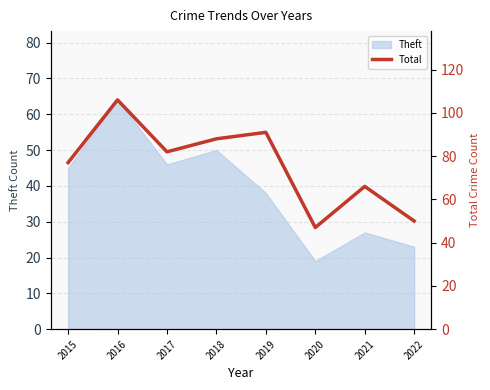

Does the chart display data point markers on the line(s)?

No